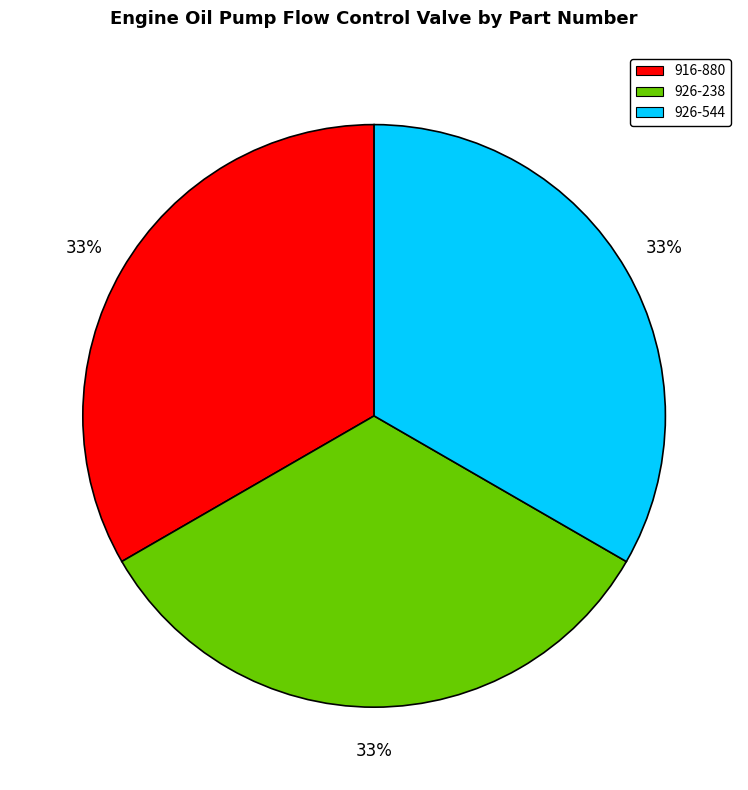

How many segments does this pie chart have?

3